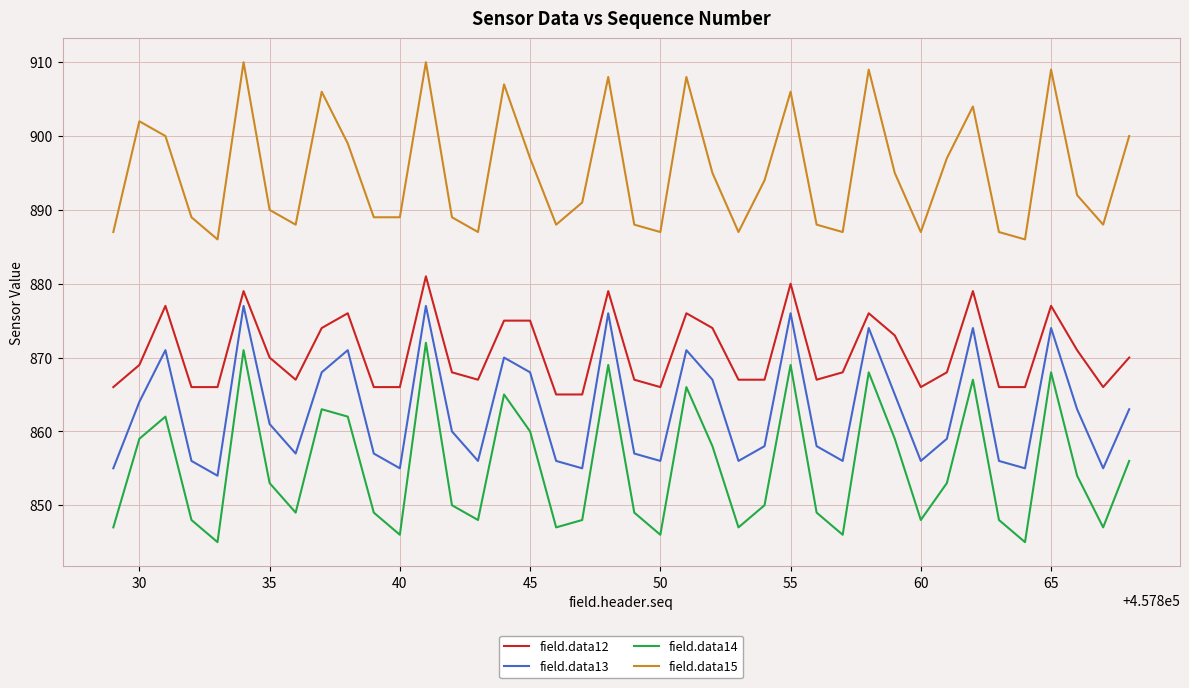

What is the greatest value displayed?

910